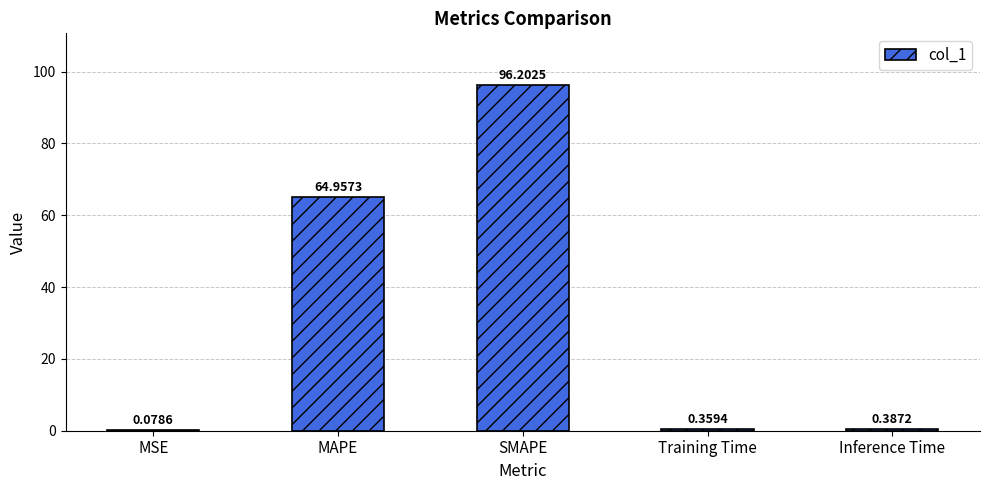

Where is the data nearest to the value 48?

MAPE